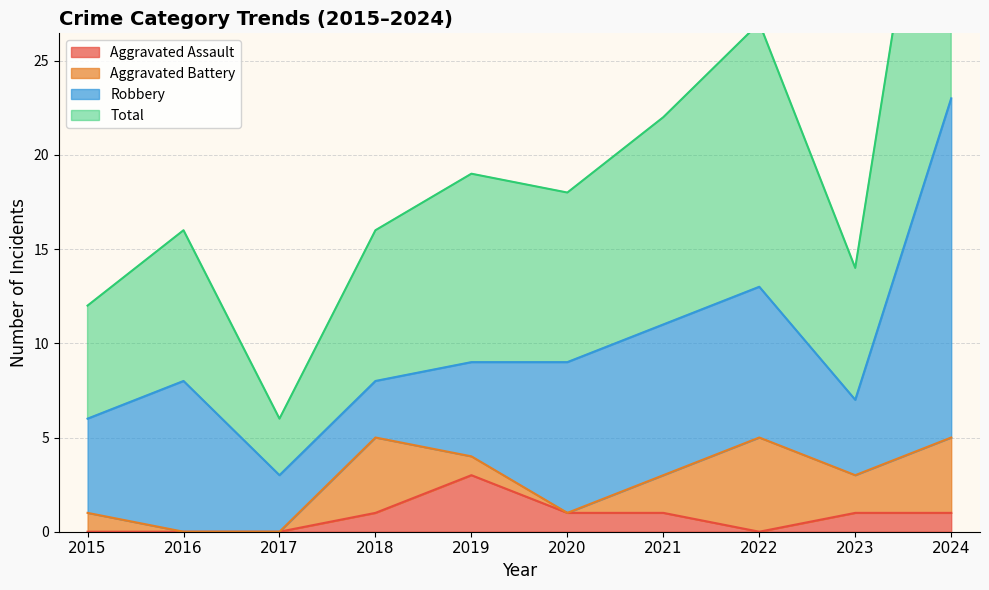

Which series has the largest range (max minus min)?

Total